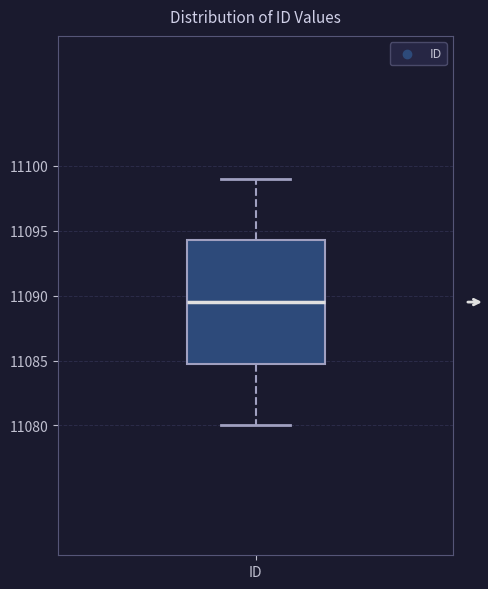

Read this box plot against the y-axis: the position of the median line, the range covered by the box, and the ends of both whiskers. The values are not printed on the chart, so give them approximately, as read against the axis.

median 11089.5, box 11085.0 to 11094.5, whiskers 11080.0 to 11099.0